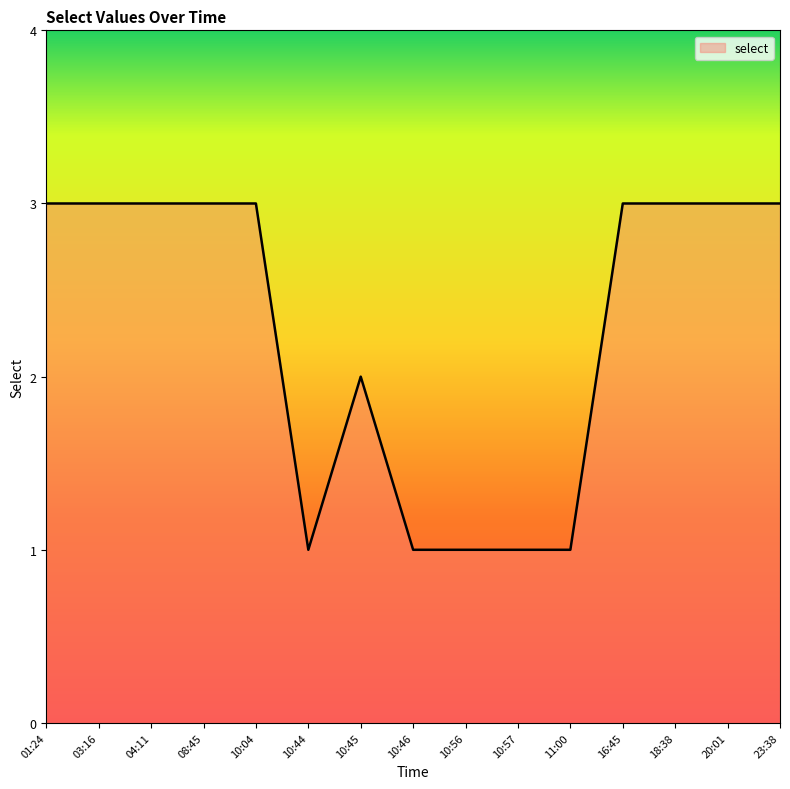

The value at 18:38 is 1. True or false?

False